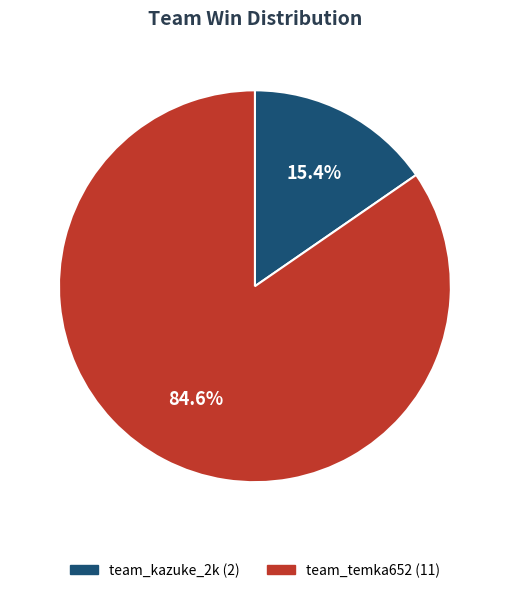

Is there any slice that represents more than half of the pie?

Yes